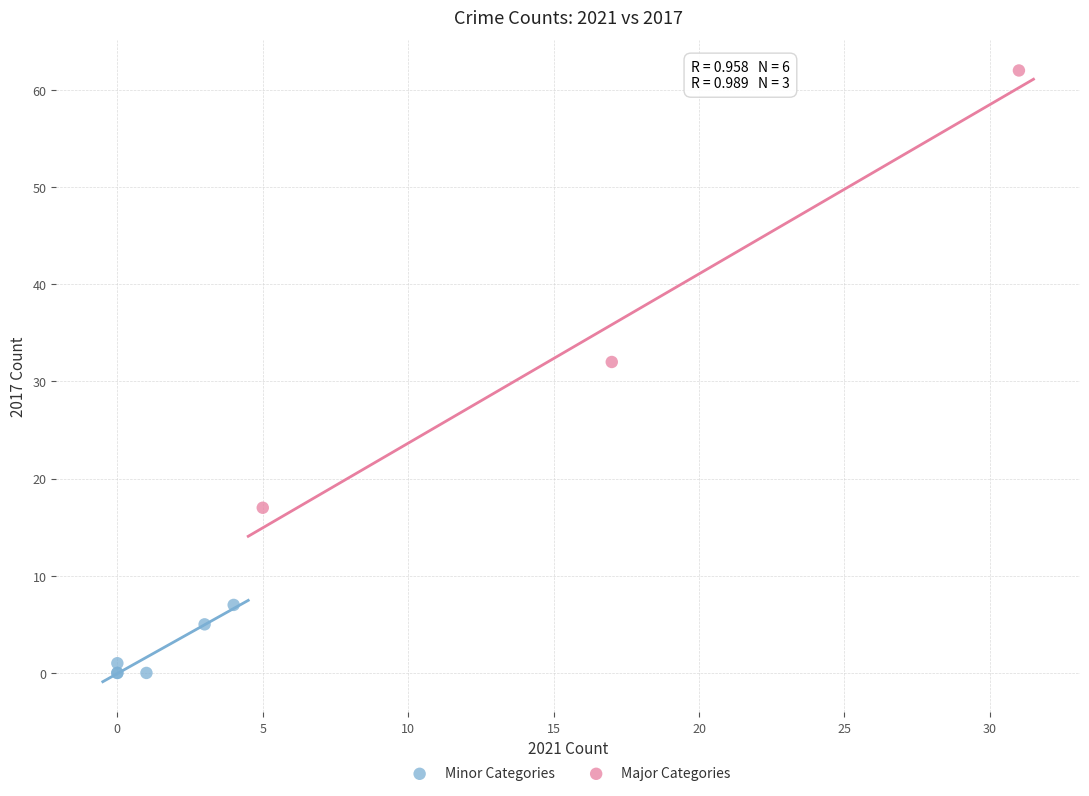

Which series reaches the minimum Y coordinate?

Minor Categories